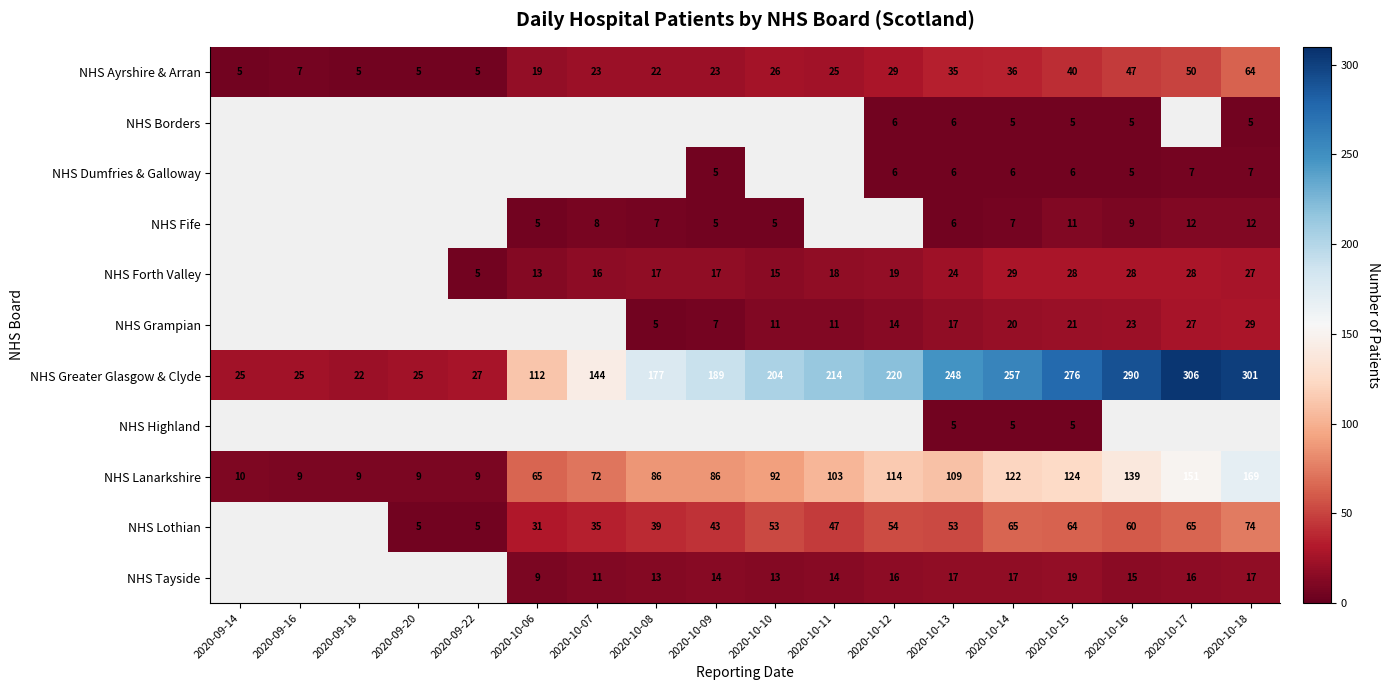

Is the value of NHS Forth Valley at 2020-10-09 greater than the value of NHS Ayrshire & Arran at 2020-10-07?

No